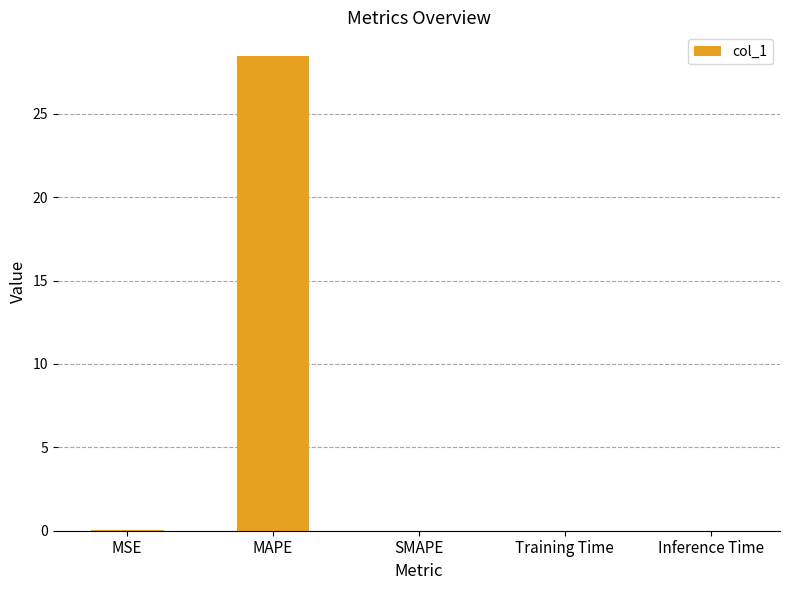

True or false: the data shows 0.0 at MSE.

True